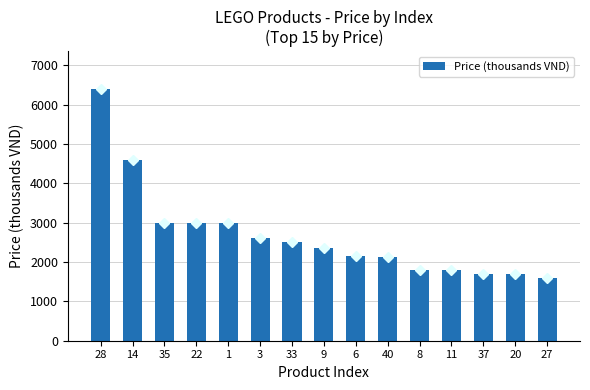

What is the greatest value displayed?

6396